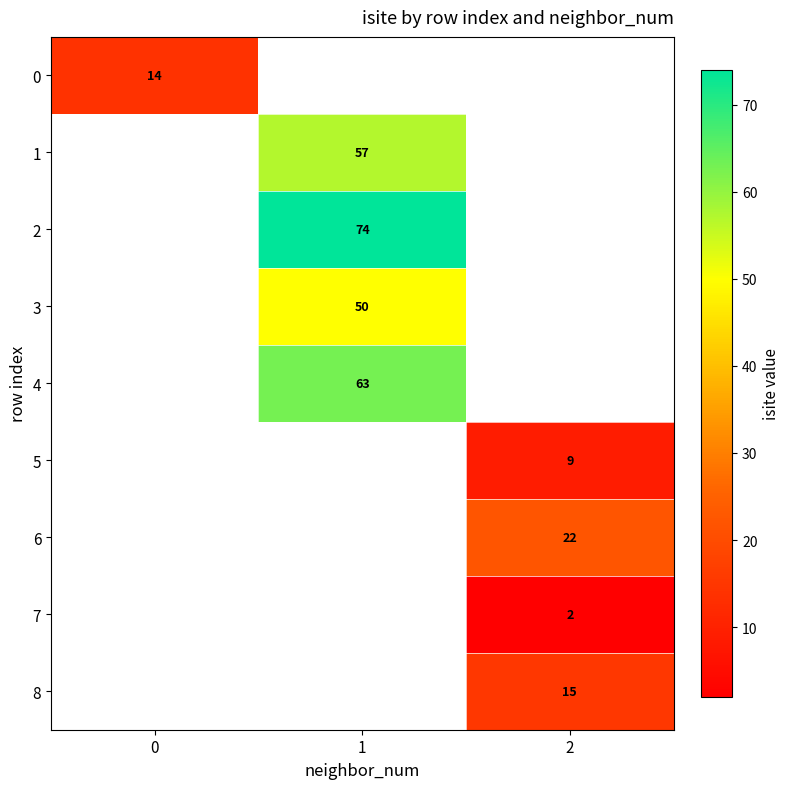

What is the difference between the maximum and minimum values in the row_3 series?

50